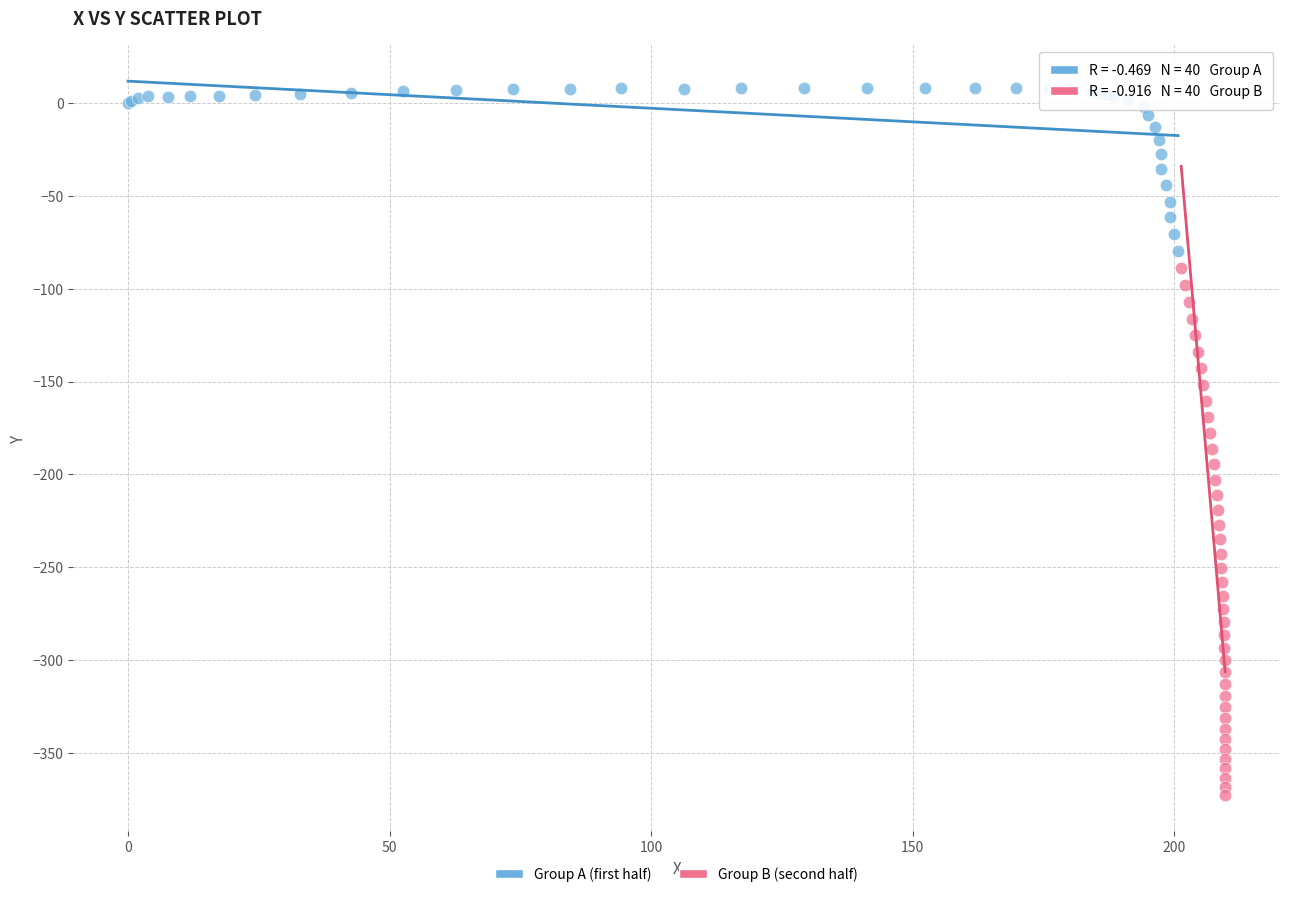

What are all the series names shown in the legend?

Group A (first half), Group B (second half)